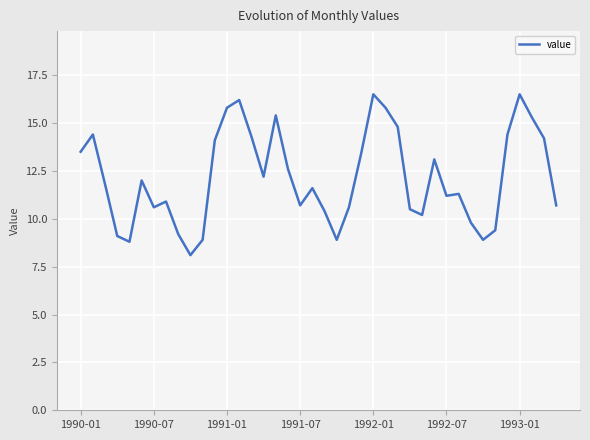

What is the difference between the maximum and minimum values?

8.4